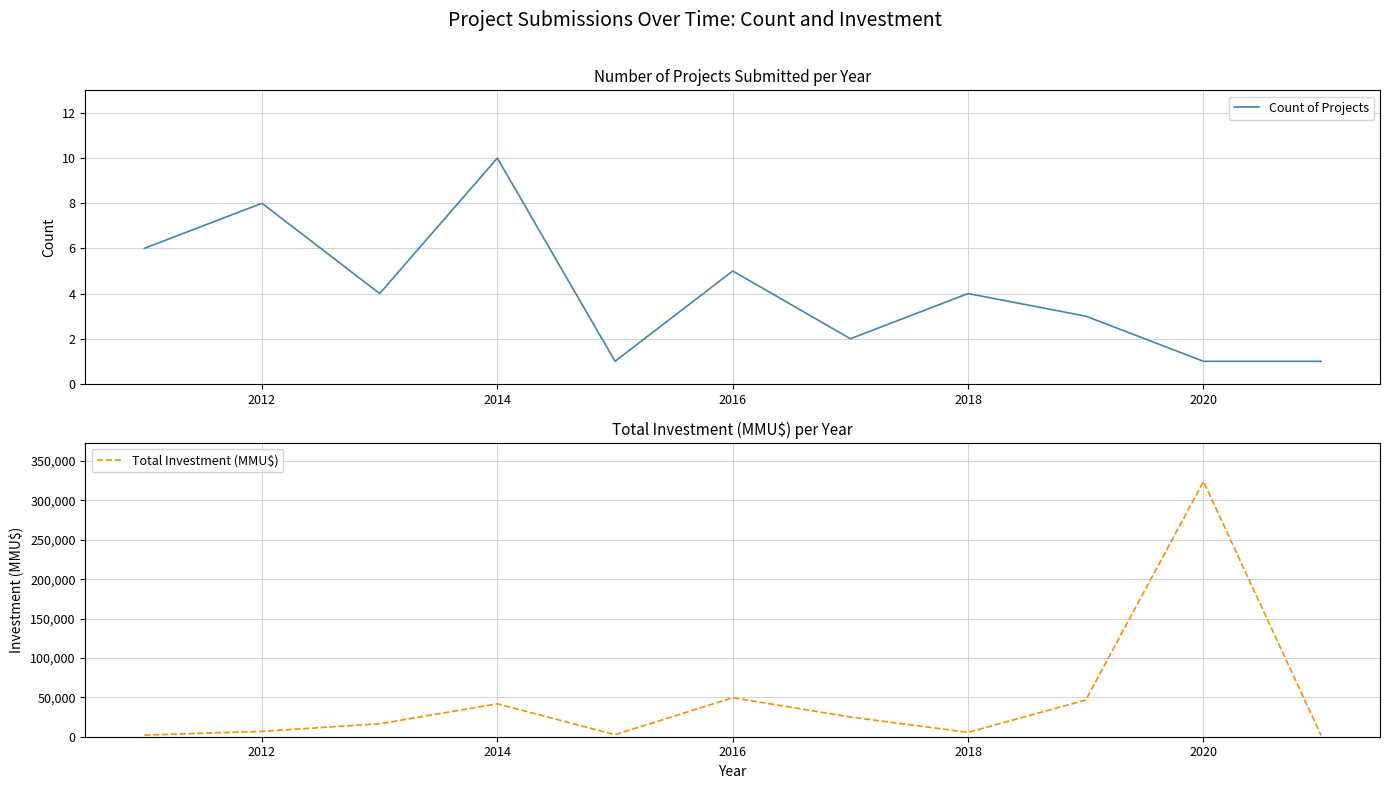

What is the difference between the maximum and minimum values in the Count of Projects series?

9